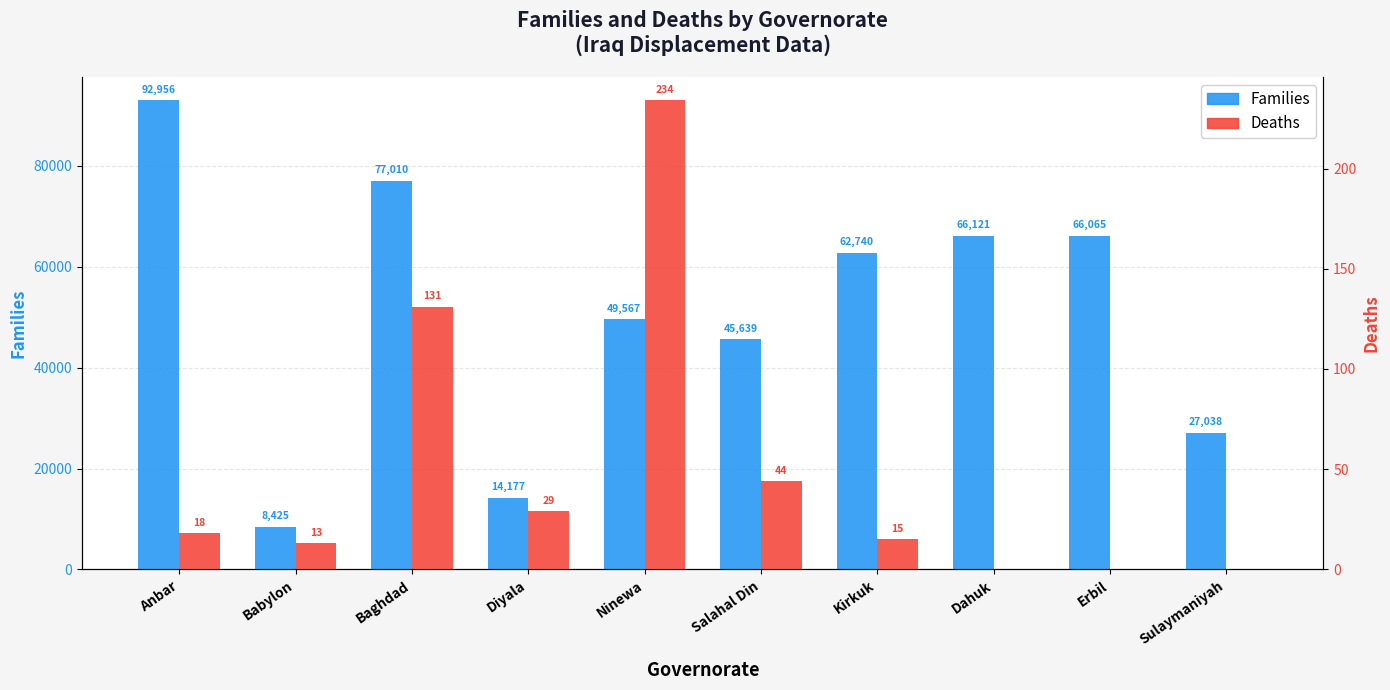

What are all the series names shown in the legend?

Families, Deaths